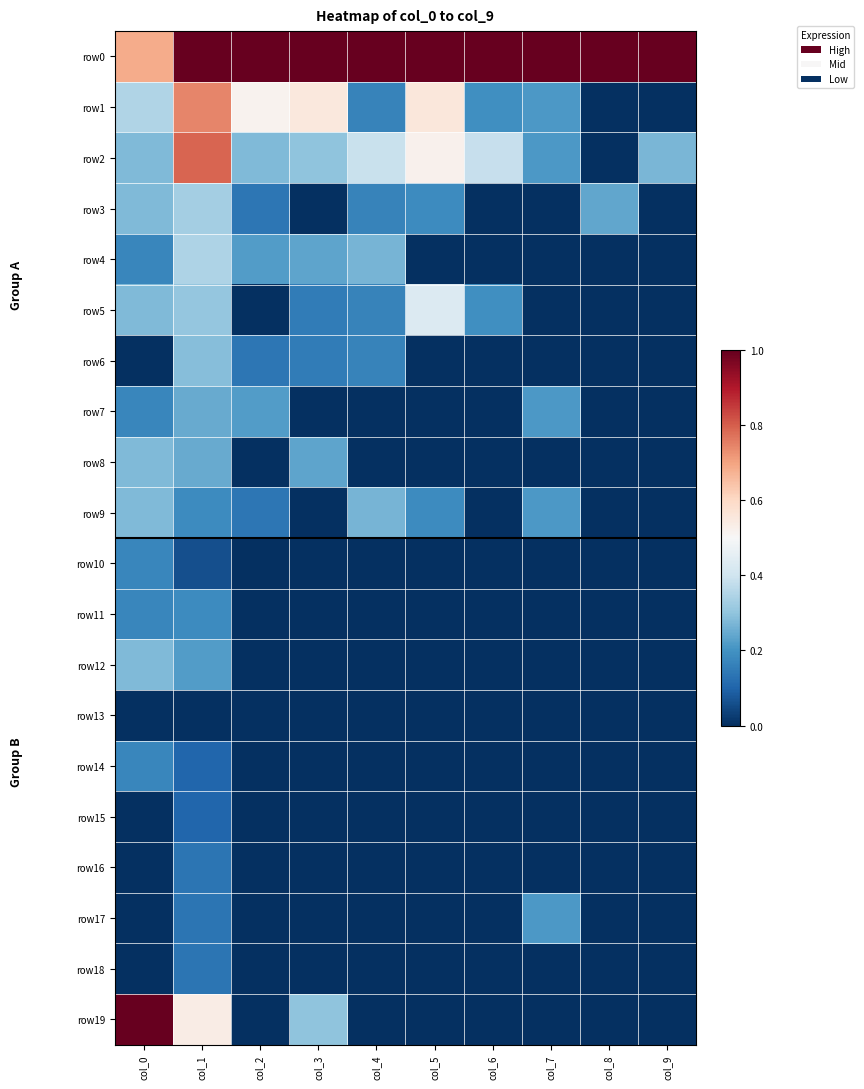

At how many categories does at least one series exceed 0?

10